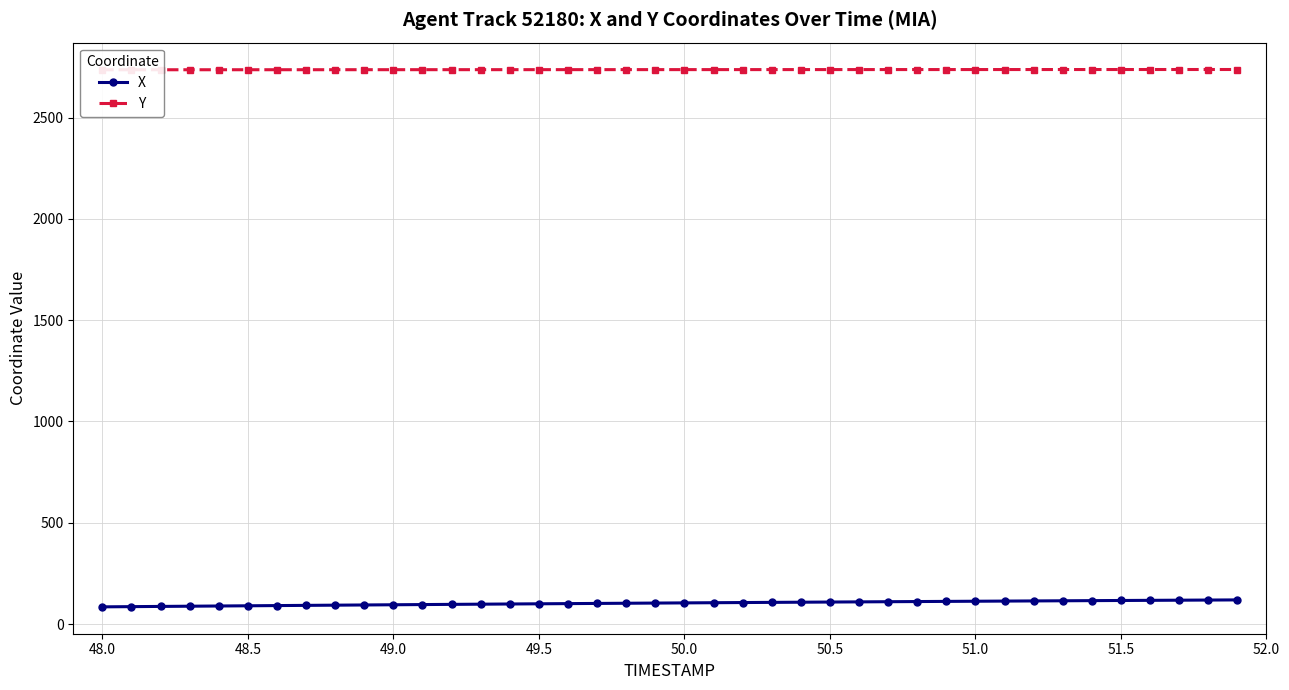

What is the minimum value for X?

85.2